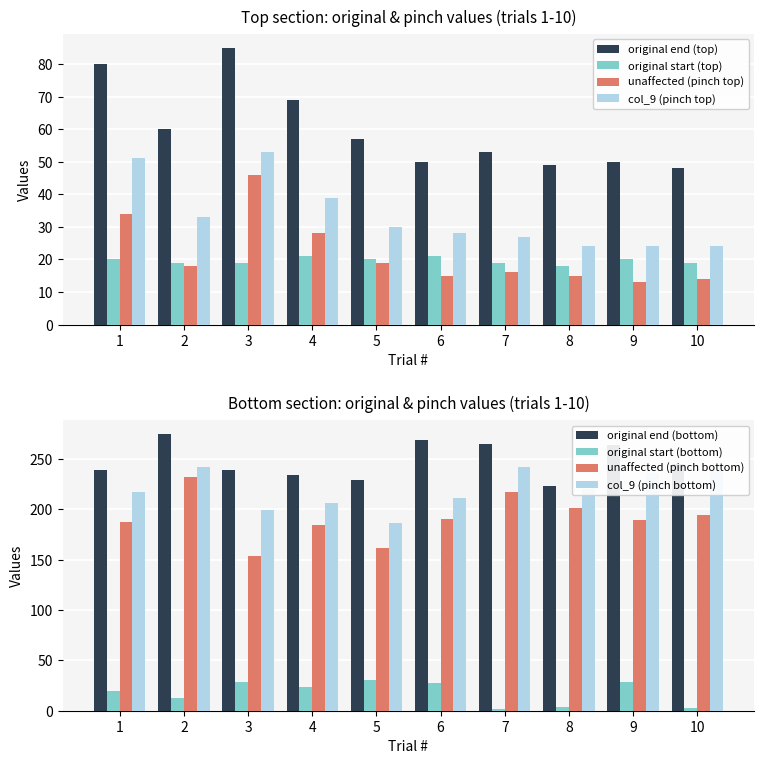

The value of original end (top) at 9 is 13. True or false?

False